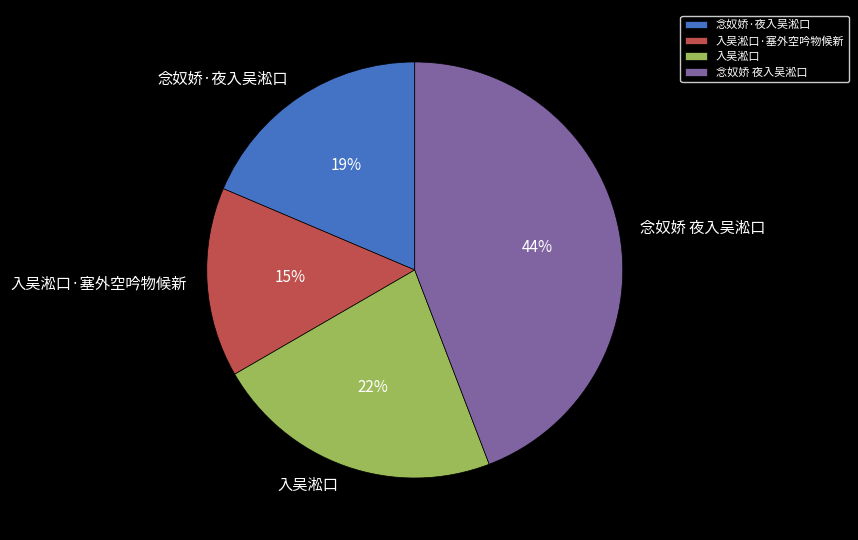

To the nearest percent, what is the combined percentage of 入吴淞口 and 入吴淞口·塞外空吟物候新?

37%